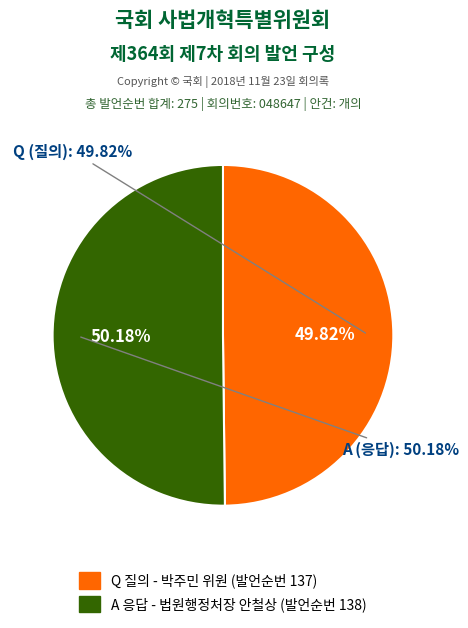

Is the sum of A and Q greater than half?

Yes